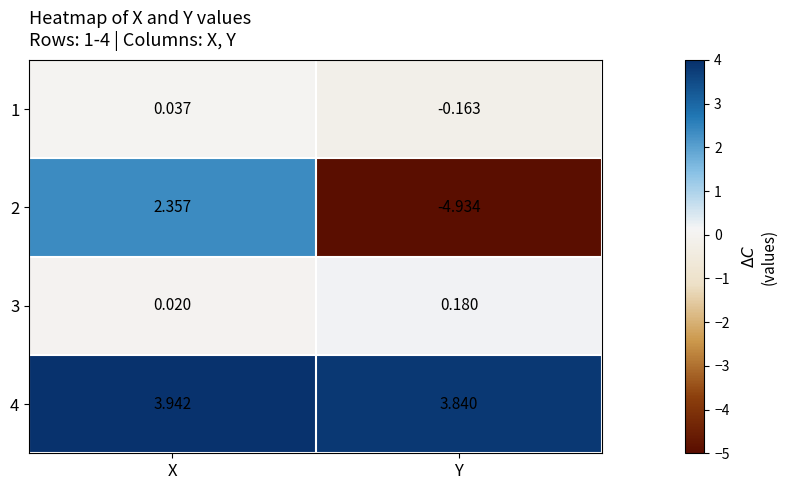

Is the value of 1 at X greater than the value of 3 at Y?

No